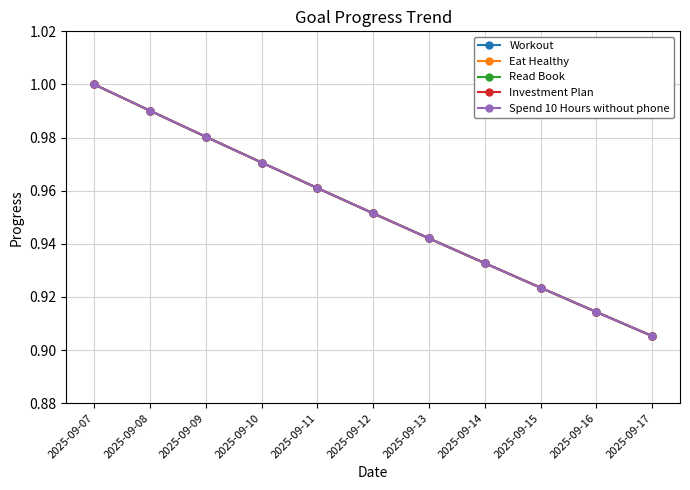

True or false: Eat Healthy has more than 2 points higher than both neighbors.

False